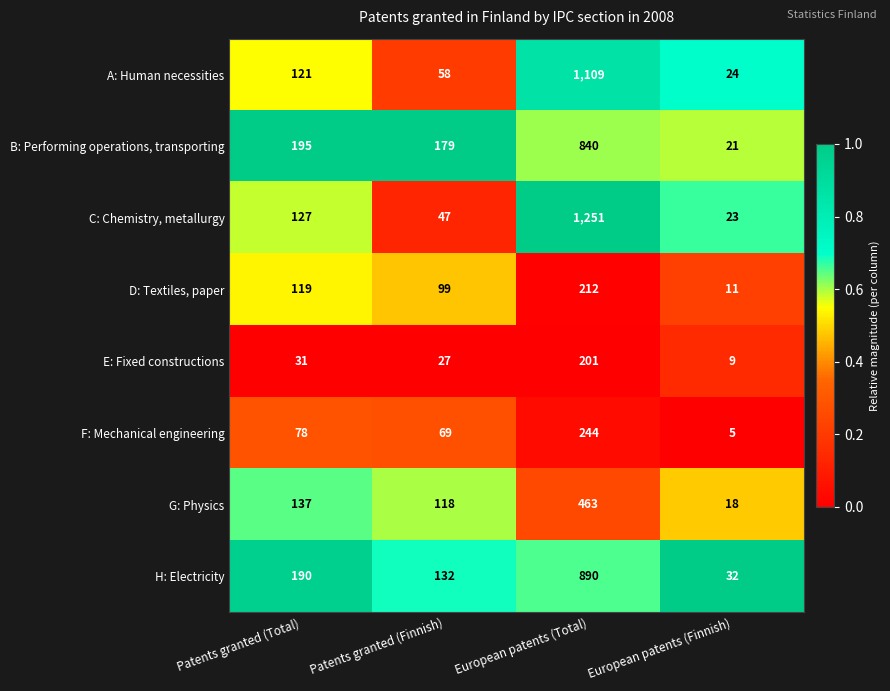

Rank the series by their maximum value, from lowest to highest.

E: Fixed constructions, D: Textiles, paper, F: Mechanical engineering, G: Physics, B: Performing operations, transporting, H: Electricity, A: Human necessities, C: Chemistry, metallurgy